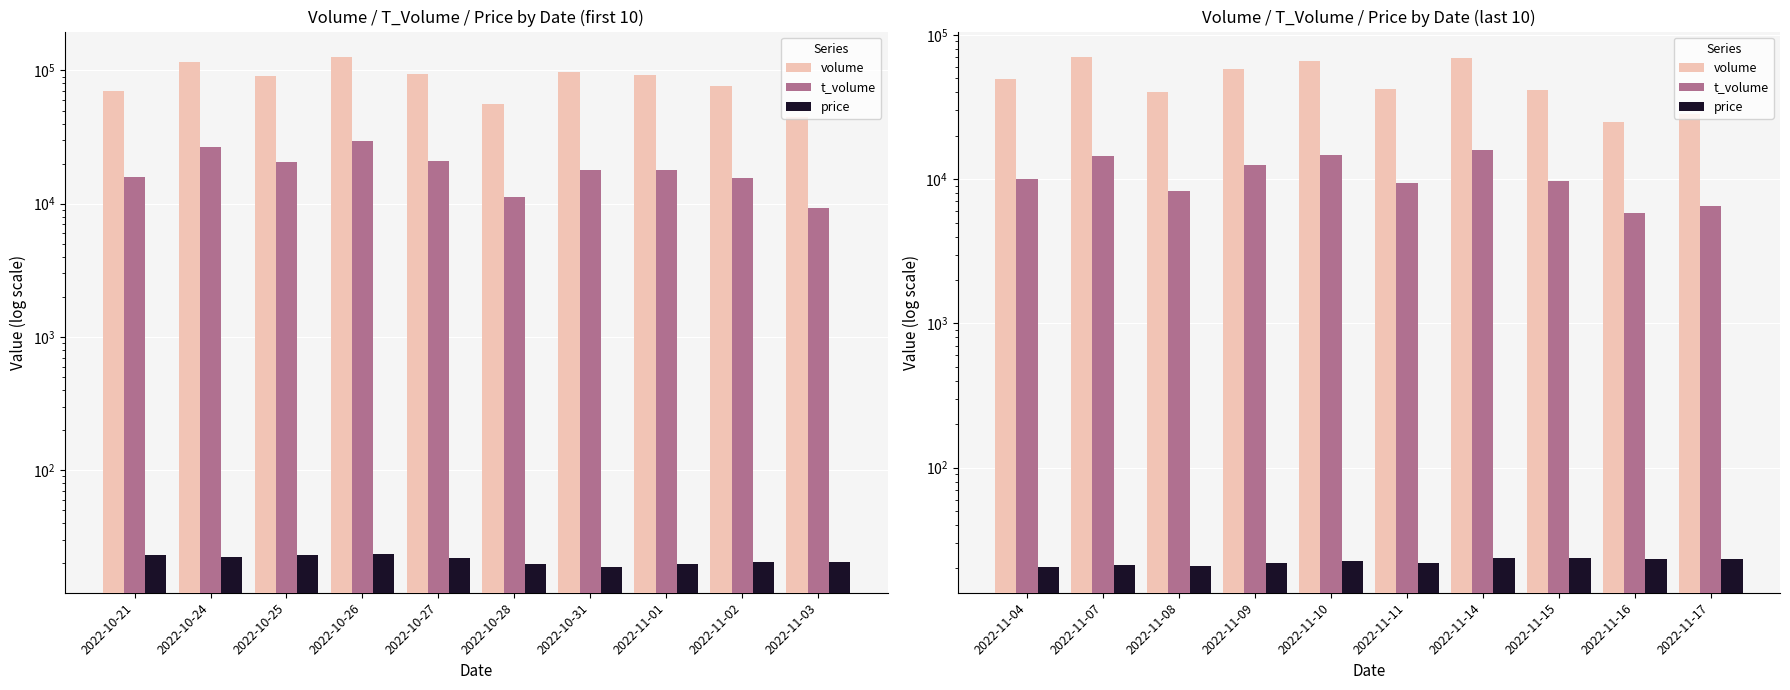

What is the total value across all series at 2022-11-17?

34737.4